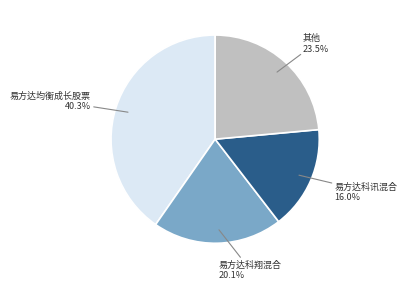

Does any single category account for the majority?

No